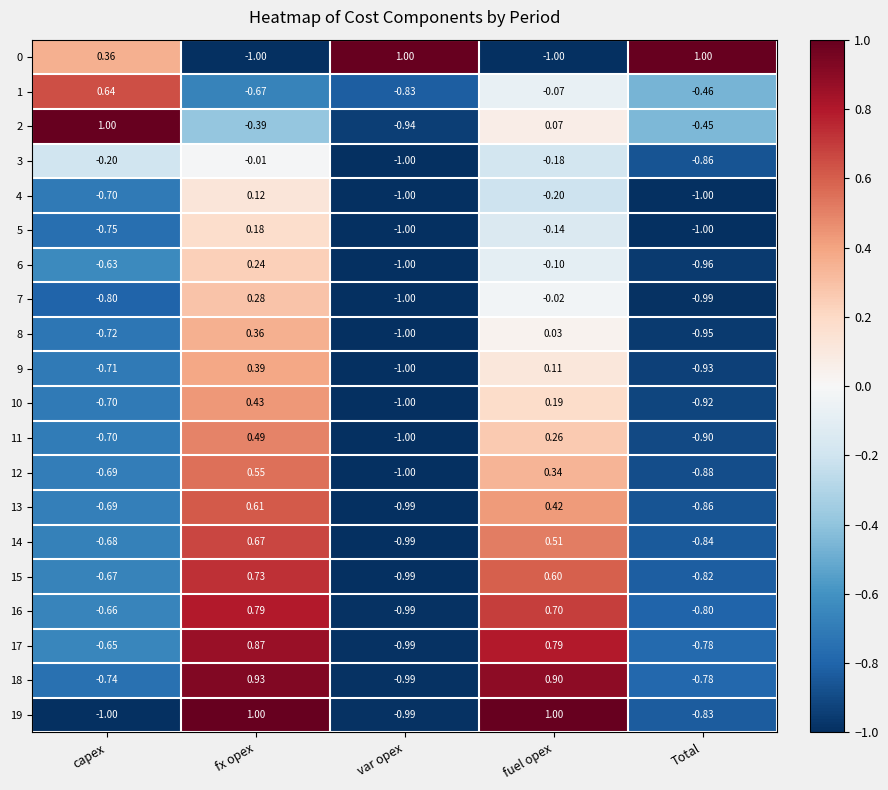

How many negative values does the 13 series have?

3